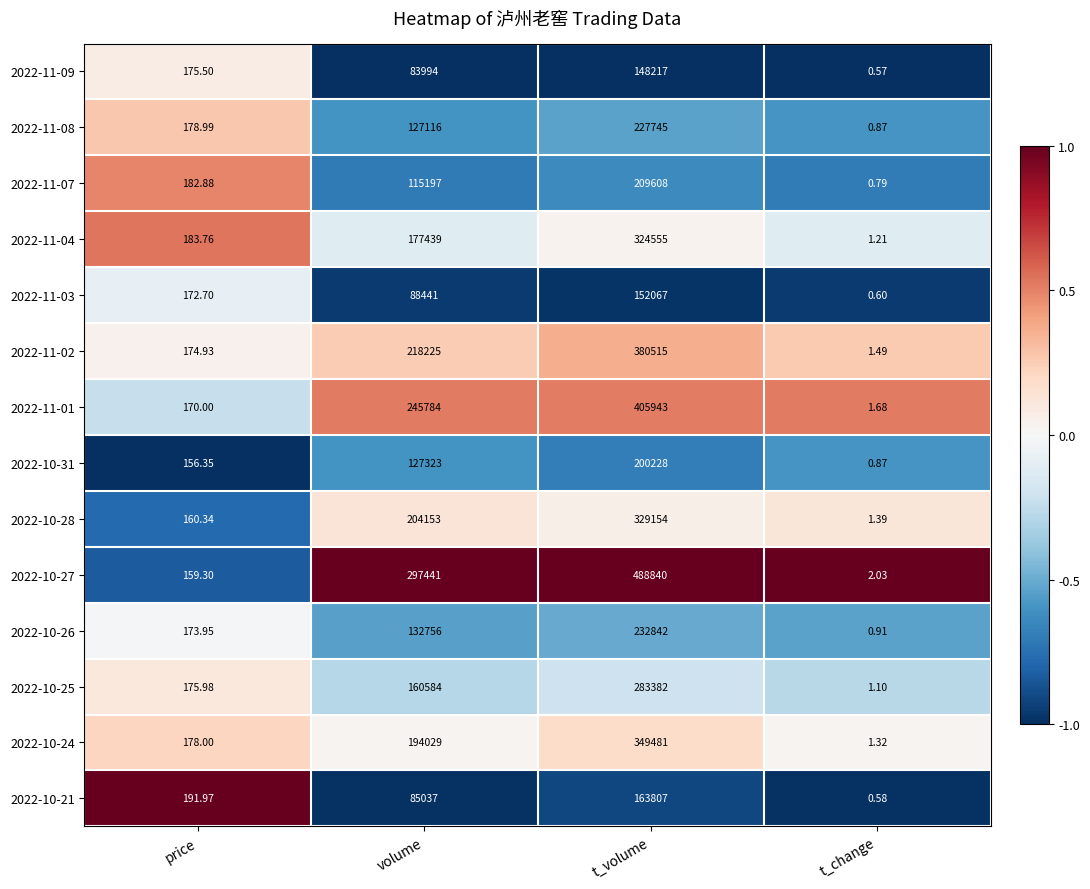

Is the value of 2022-10-24 at t_change greater than the value of 2022-10-26 at price?

No